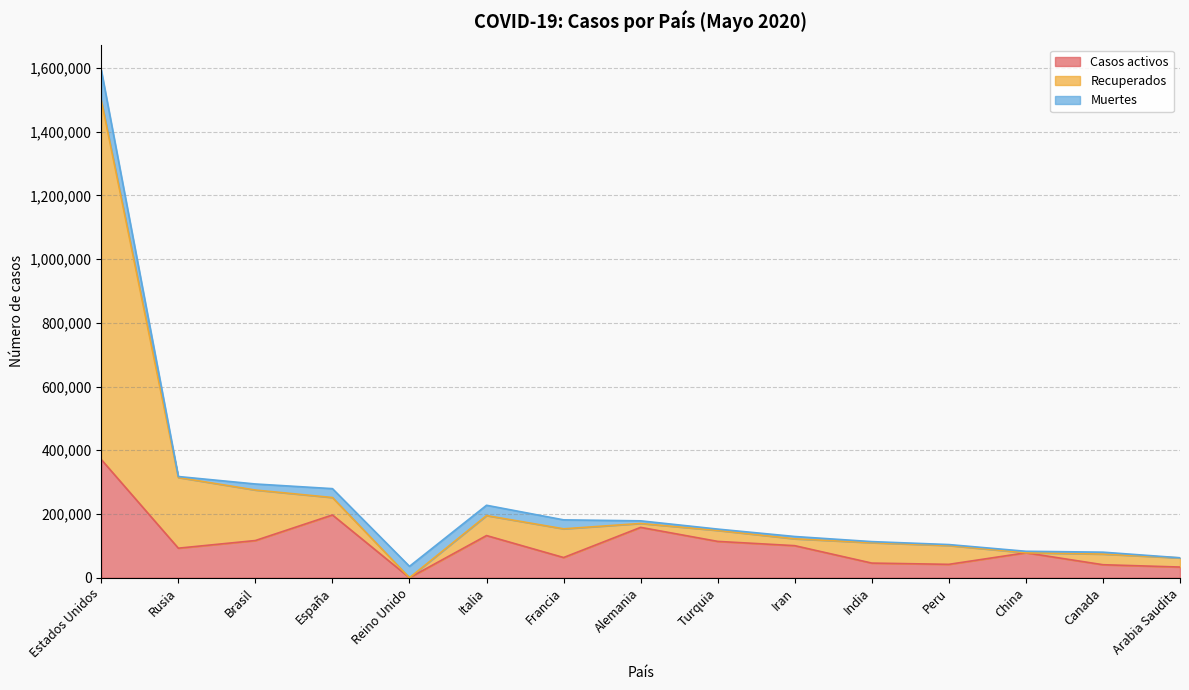

Which category has the lowest value in the Casos activos series?

Reino Unido